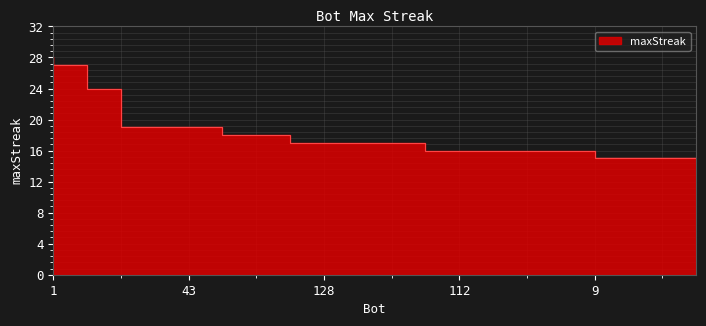

What is the difference between the maximum and minimum values?

13